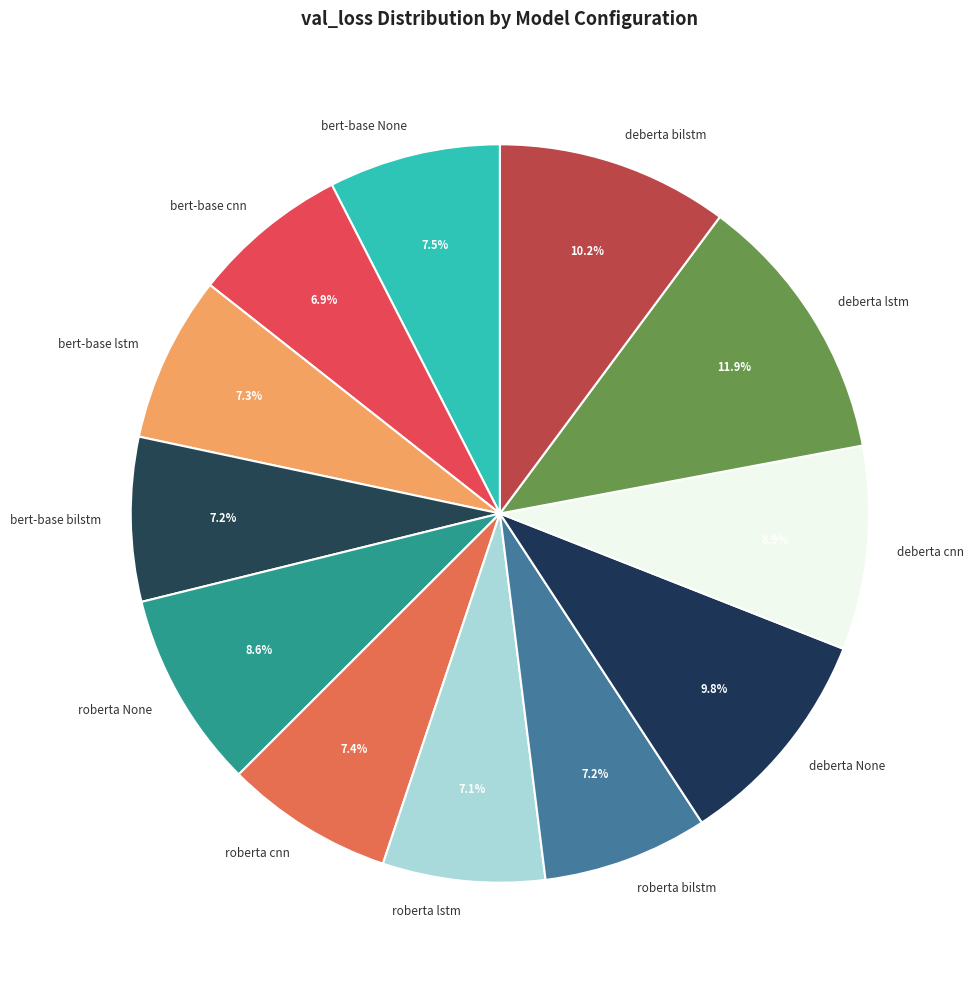

To the nearest percent, what is the difference between the deberta None and bert-base cnn slice percentages?

3%